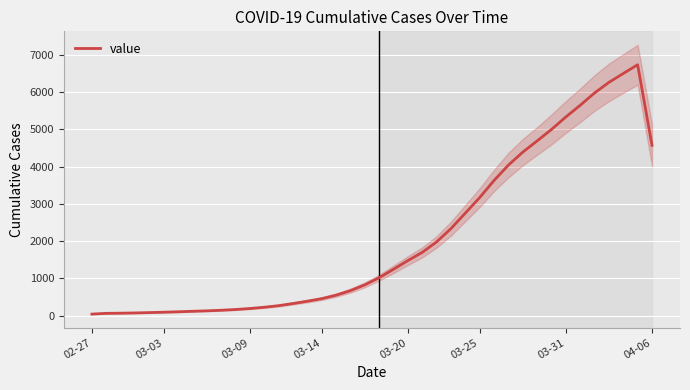

True or false: there are more than 1 points higher than both neighbors.

False